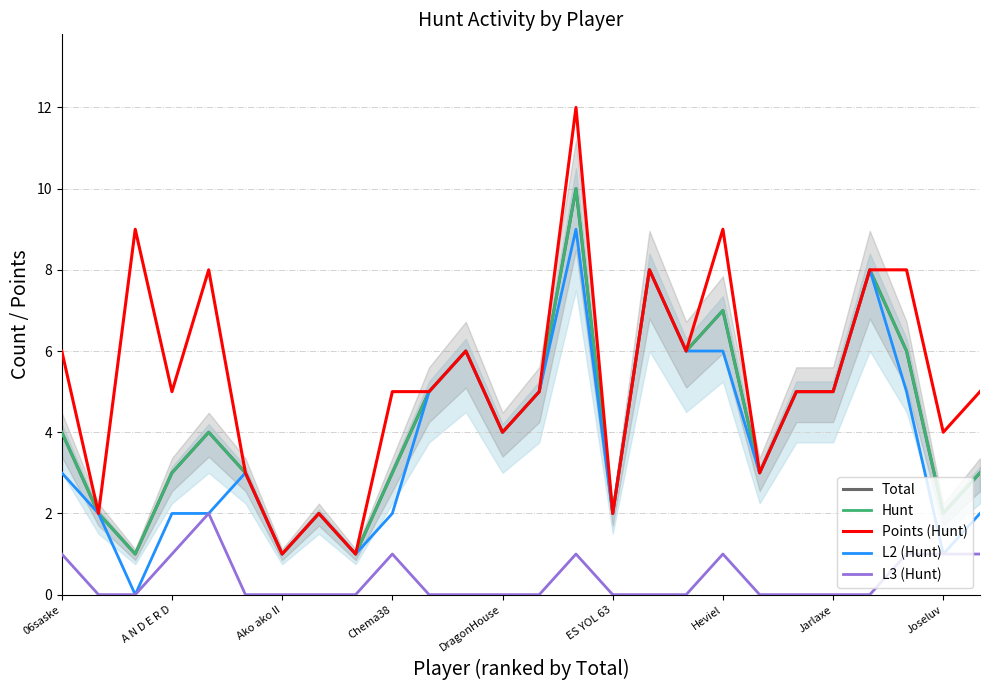

The Hunt series shows 7 at 13. True or false?

False